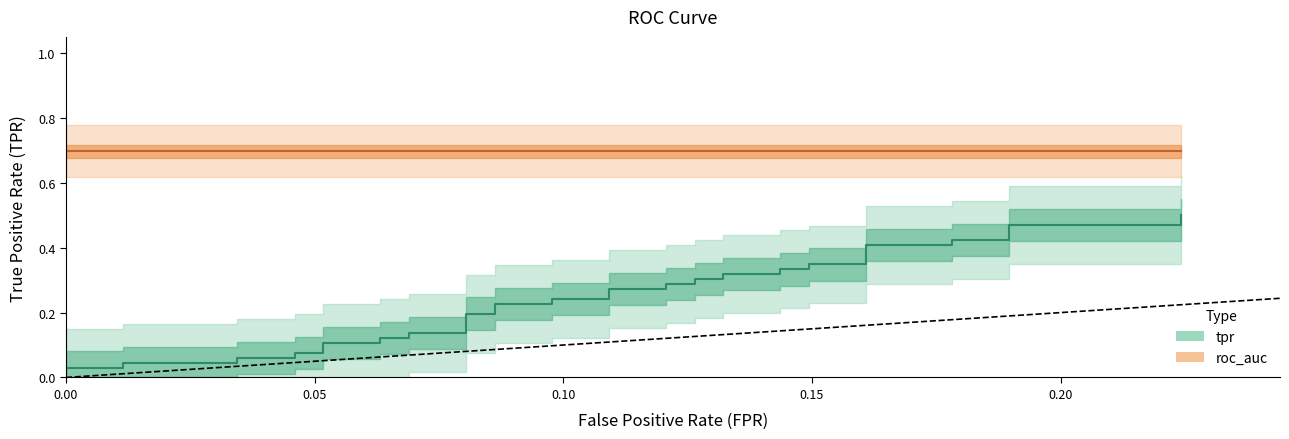

True or false: there are more than 2 points higher than both neighbors.

False